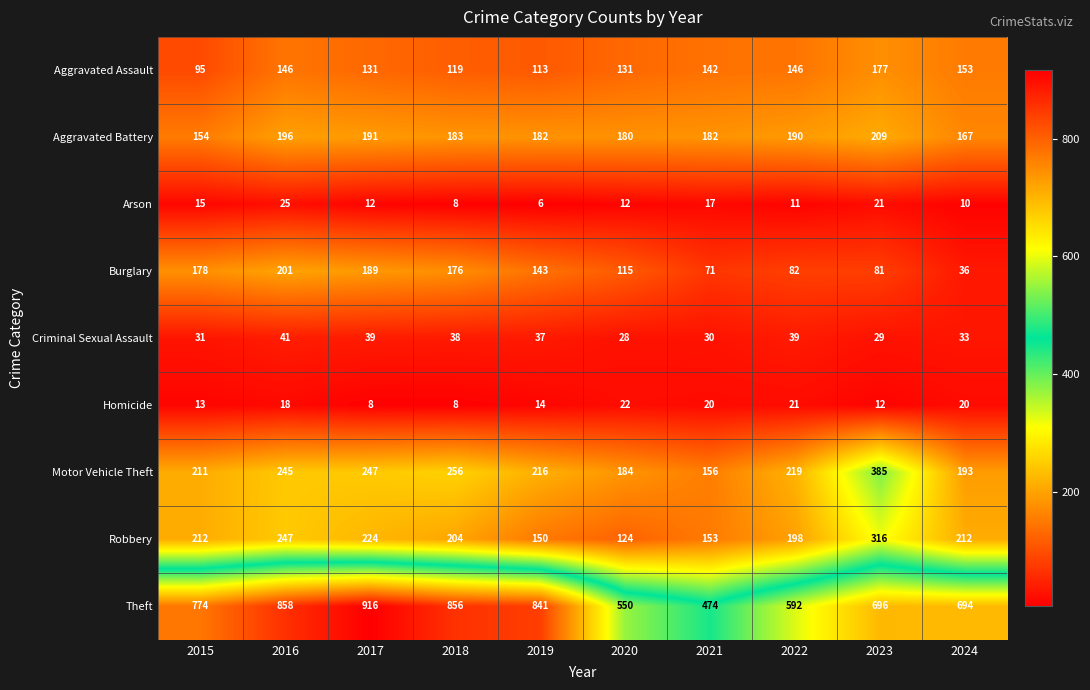

How many data points does each series have?

10